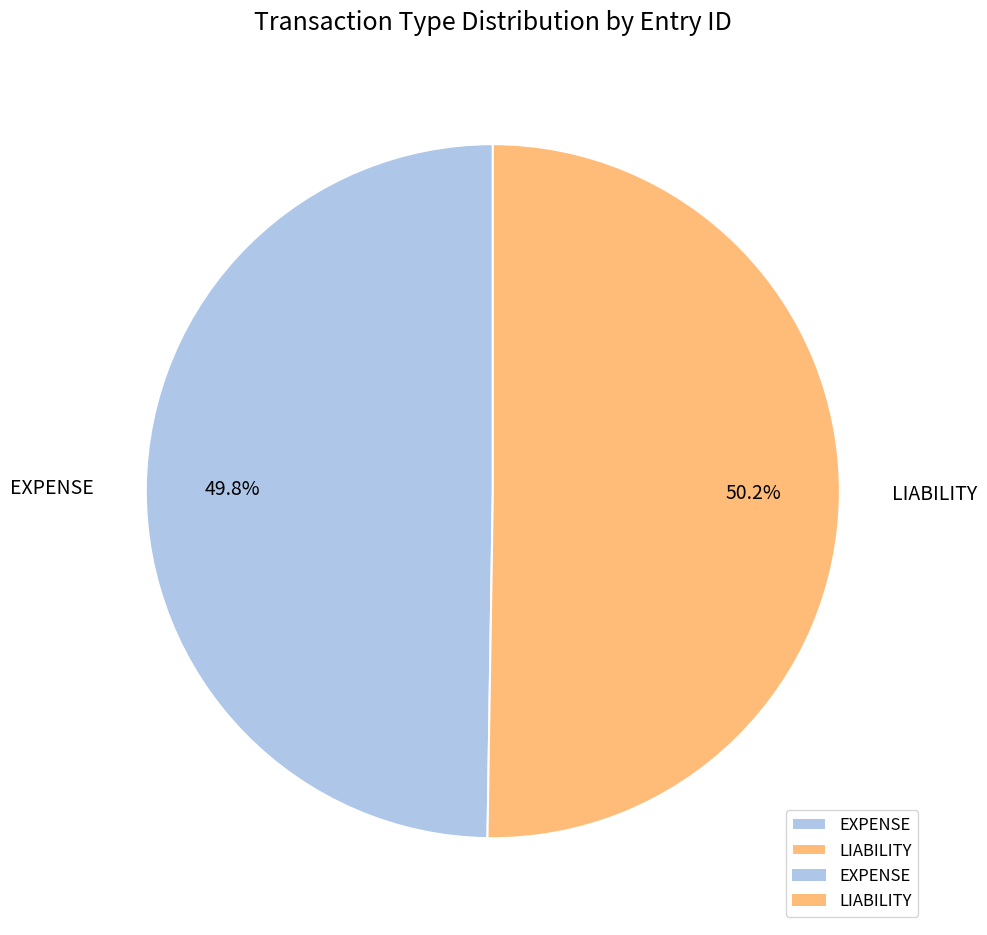

How many segments does this pie chart have?

2